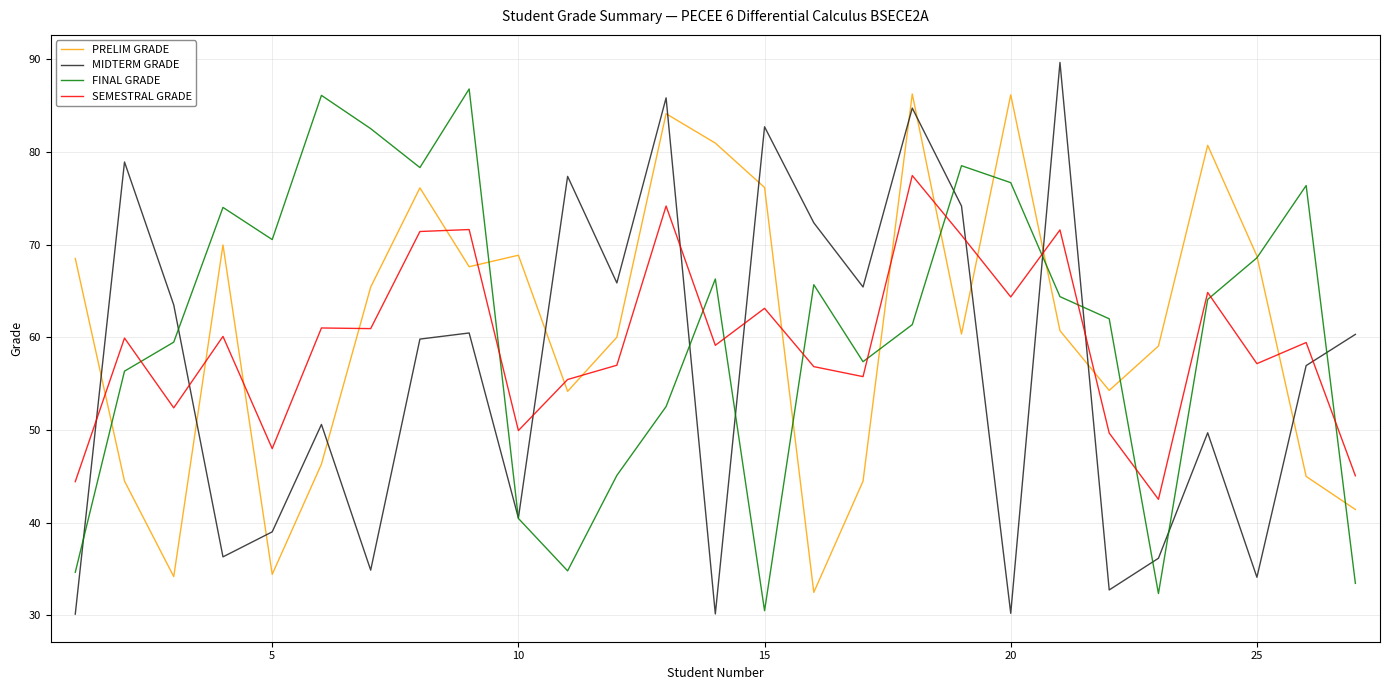

Which series ends up on top after the final intersection of PRELIM GRADE and MIDTERM GRADE?

MIDTERM GRADE